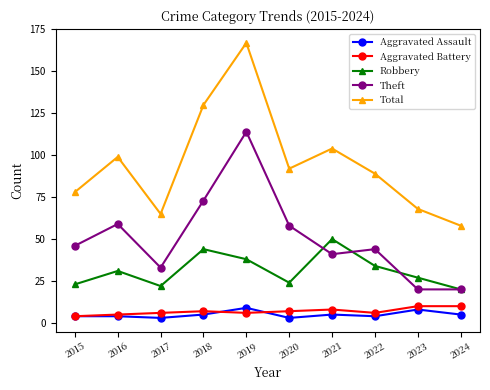

Reading left to right, what are all the values shown in this chart?

Aggravated Assault: 4	4	3	5	9	3	5	4	8	5
Aggravated Battery: 4	5	6	7	6	7	8	6	10	10
Robbery: 23	31	22	44	38	24	50	34	27	20
Theft: 46	59	33	73	114	58	41	44	20	20
Total: 78	99	65	130	167	92	104	89	68	58